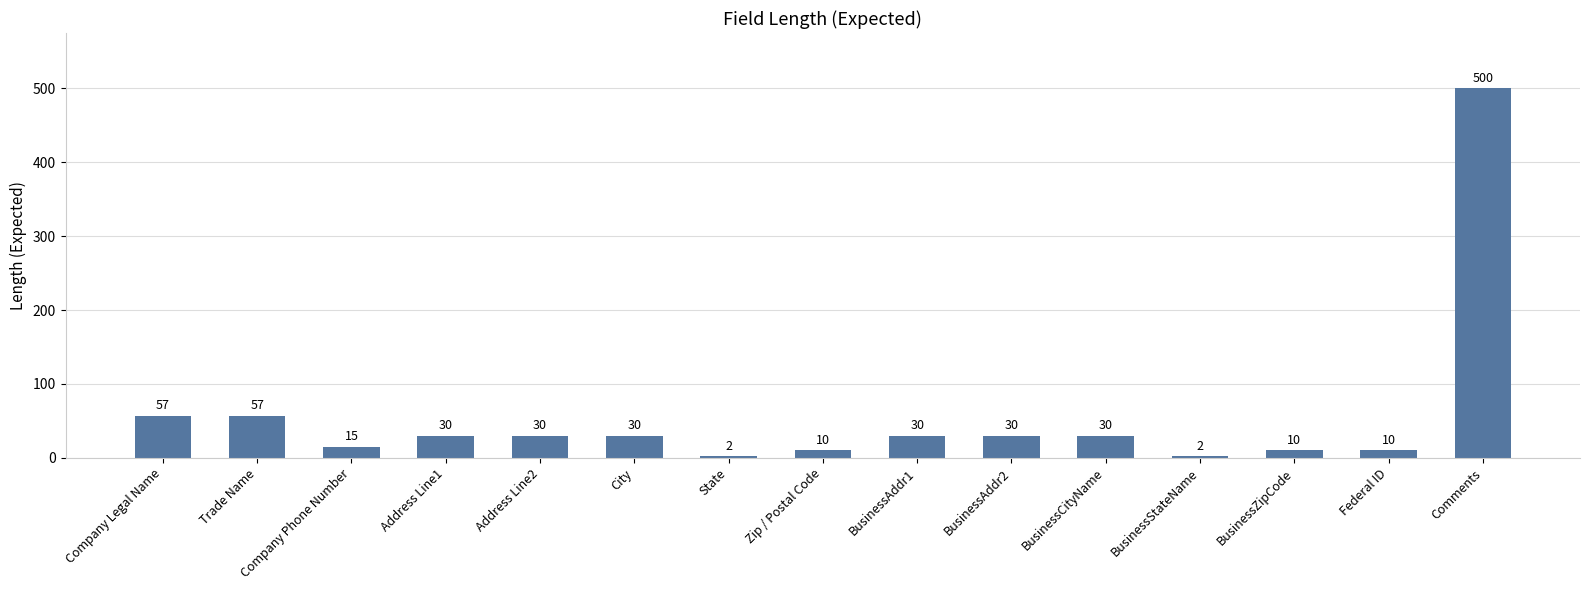

What is the change in value from Address Line2 to Federal ID?

-20